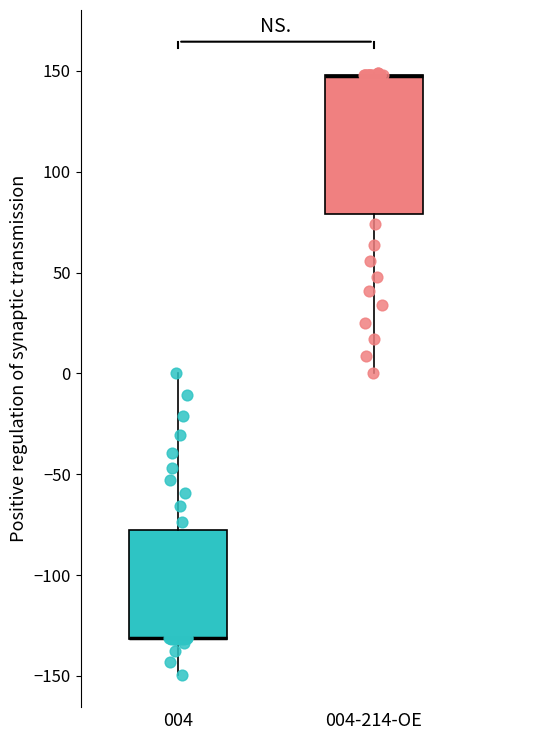

Reading left to right, transcribe this box plot: for each box, give where its median line is, the range the box spans, and where its two whiskers end, as read against the y-axis. The values are not printed on the chart, so give them approximately, as read against the axis.

004: median -130 (drawn on the box's lower edge), box -130 to -80, whiskers -150 to 0
004-214-OE: median 145 (drawn on the box's upper edge), box 80 to 150, whiskers 0 to 150